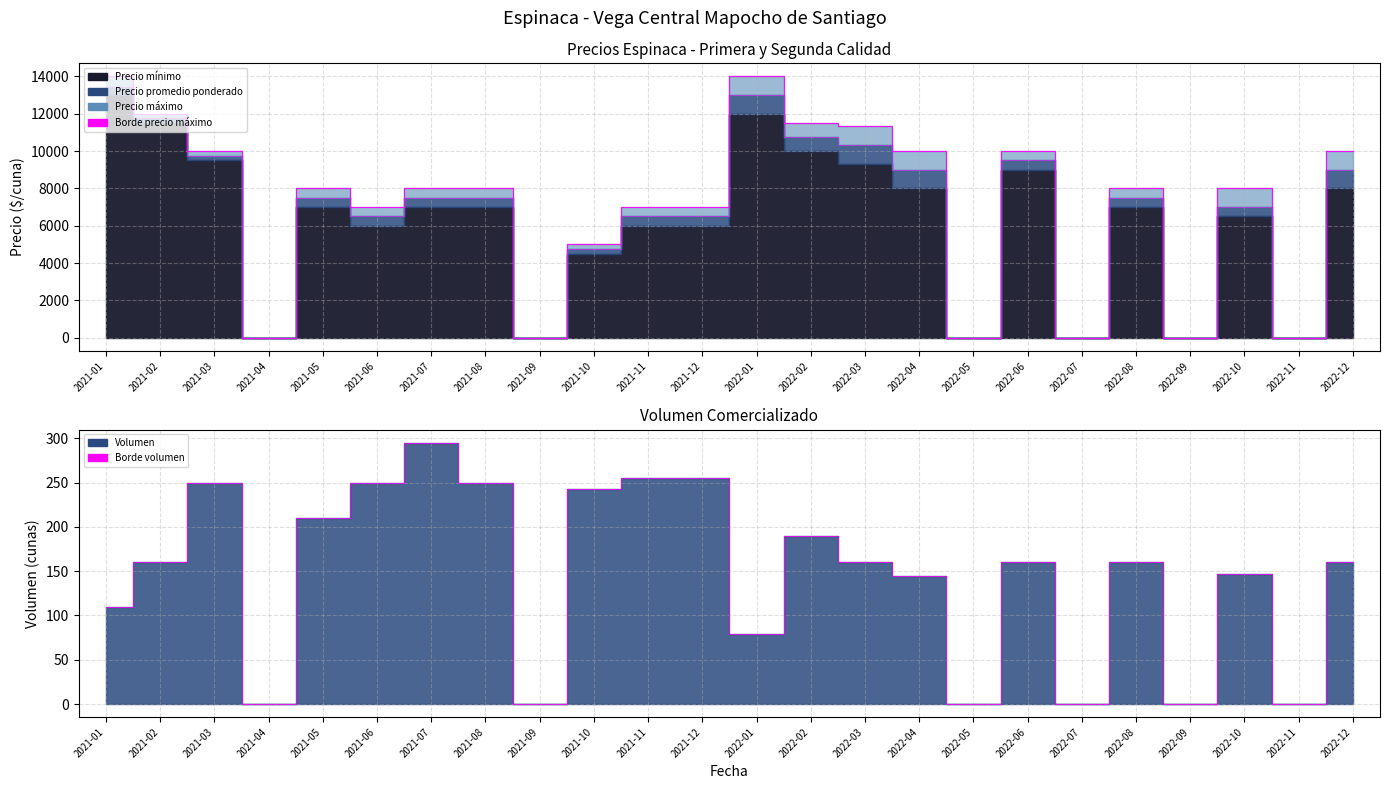

True or false: Precio máximo borde has more than 2 points higher than both neighbors.

True